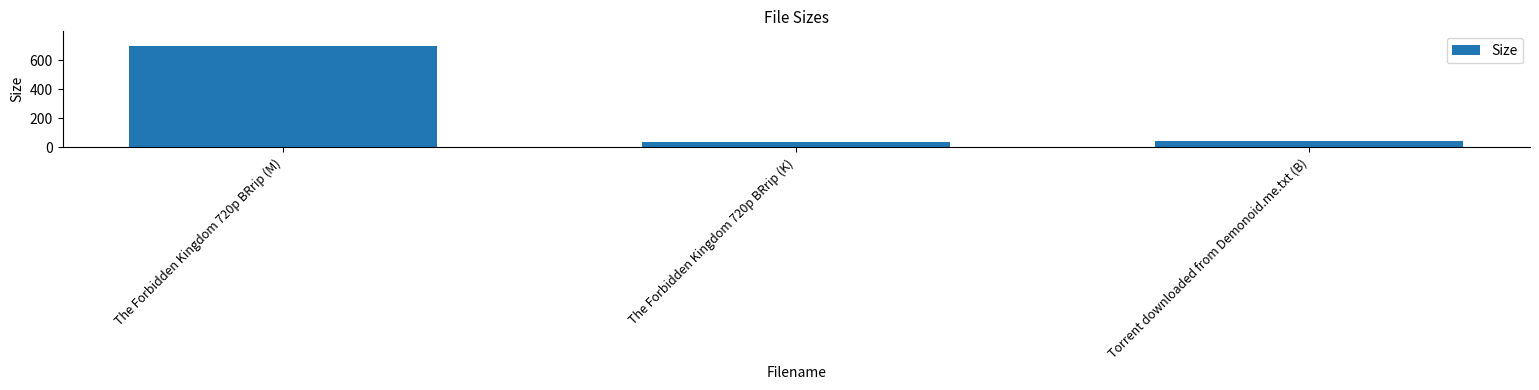

What is the label of the 3rd bar from the left?

Torrent downloaded from Demonoid.me.txt (B)